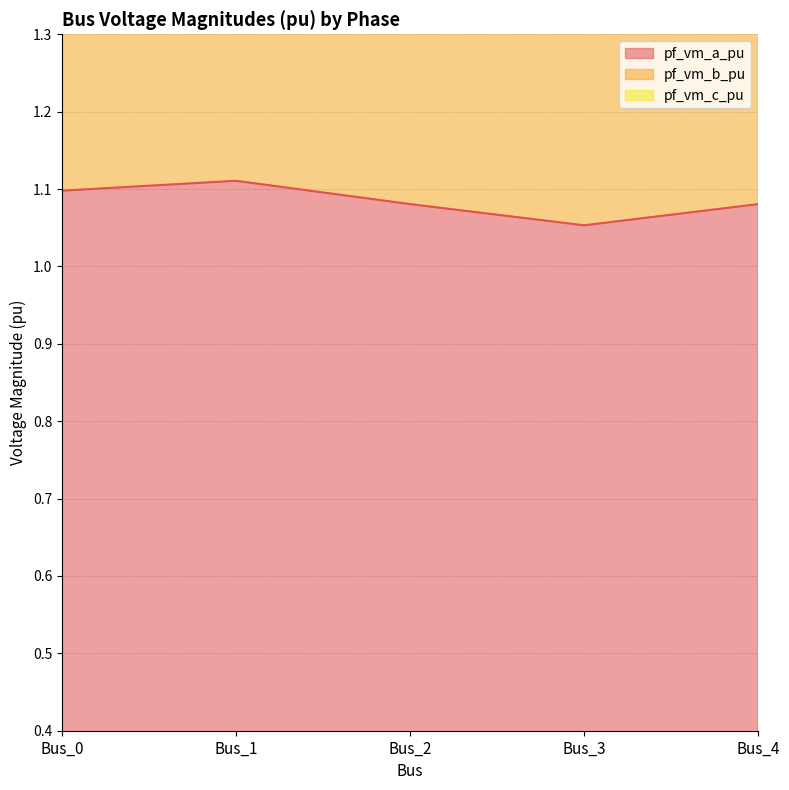

Is the value of pf_vm_a_pu at Bus_3 greater than the value of pf_vm_b_pu at Bus_0?

No